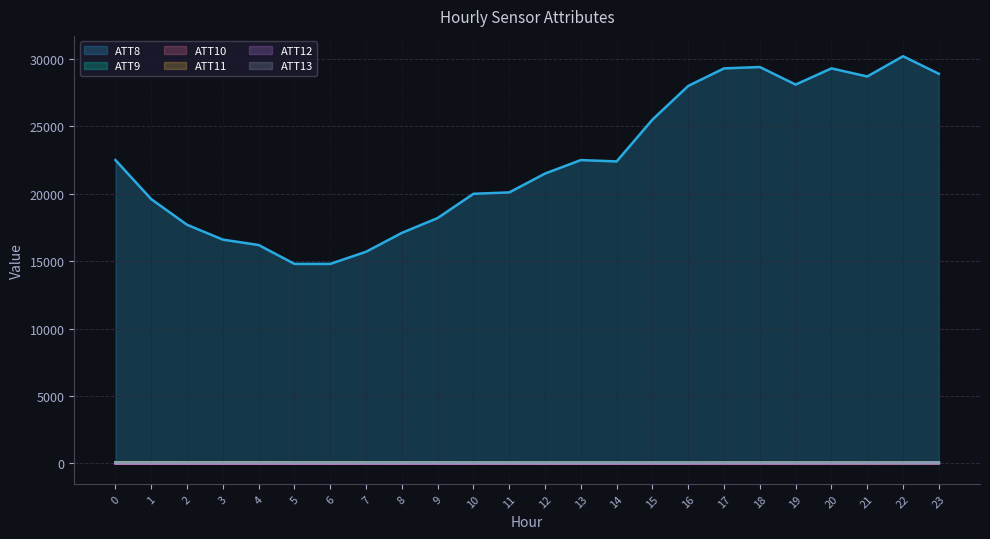

Reading left to right, list all the values displayed in this chart.

ATT8: 0=22500.0	1=19600.0	2=17700.0	3=16600.0	4=16200.0	5=14800.0	6=14800.0	7=15700.0	8=17100.0	9=18200.0	10=20000.0	11=20100.0	12=21500.0	13=22500.0	14=22400.0	15=25500.0	16=28000.0	17=29300.0	18=29400.0	19=28100.0	20=29300.0	21=28700.0	22=30200.0	23=28900.0
ATT9: 0=74.1	1=71.1	2=70.4	3=71.1	4=74.0	5=71.2	6=67.5	7=65.3	8=65.2	9=64.7	10=62.2	11=61.2	12=59.0	13=59.2	14=57.4	15=55.0	16=55.1	17=59.6	18=60.9	19=59.7	20=58.8	21=56.4	22=54.4	23=56.1
ATT10: 0=8.3	1=9.5	2=10.5	3=10.3	4=7.8	5=8.1	6=8.9	7=11.3	8=10.8	9=12.7	10=15.3	11=16.1	12=15.1	13=17.5	14=19.4	15=22.6	16=24.5	17=24.3	18=23.4	19=25.5	20=27.9	21=26.1	22=30.6	23=33.6
ATT11: 0=64.4	1=67.1	2=62.9	3=64.0	4=64.0	5=59.6	6=57.8	7=55.3	8=51.7	9=52.7	10=50.4	11=47.6	12=42.5	13=44.7	14=45.3	15=45.7	16=44.0	17=48.2	18=47.1	19=49.0	20=46.6	21=44.1	22=47.0	23=45.4
ATT12: 0=10.2	1=9.1	2=14.3	3=12.4	4=10.4	5=13.1	6=13.1	7=15.4	8=15.5	9=16.8	10=15.6	11=14.0	12=12.5	13=16.2	14=16.7	15=16.0	16=16.9	17=18.0	18=17.3	19=20.0	20=18.5	21=21.5	22=23.8	23=29.1
ATT13: 0=56.5	1=56.6	2=56.6	3=56.6	4=56.7	5=56.7	6=56.7	7=56.7	8=56.7	9=56.6	10=56.7	11=56.6	12=56.7	13=56.8	14=56.8	15=56.8	16=56.8	17=56.7	18=56.7	19=56.6	20=56.6	21=56.6	22=56.6	23=56.6